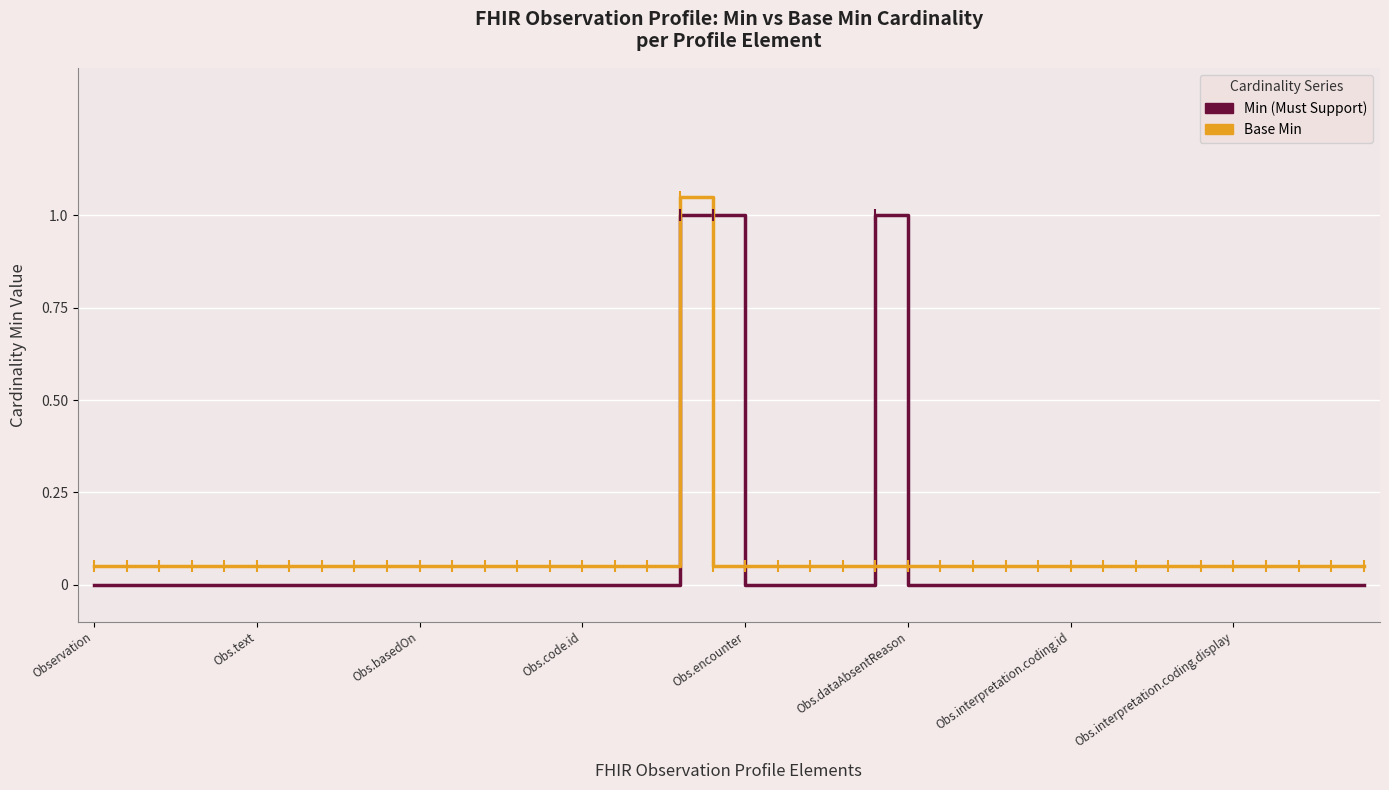

How many lines are shown in the chart?

2